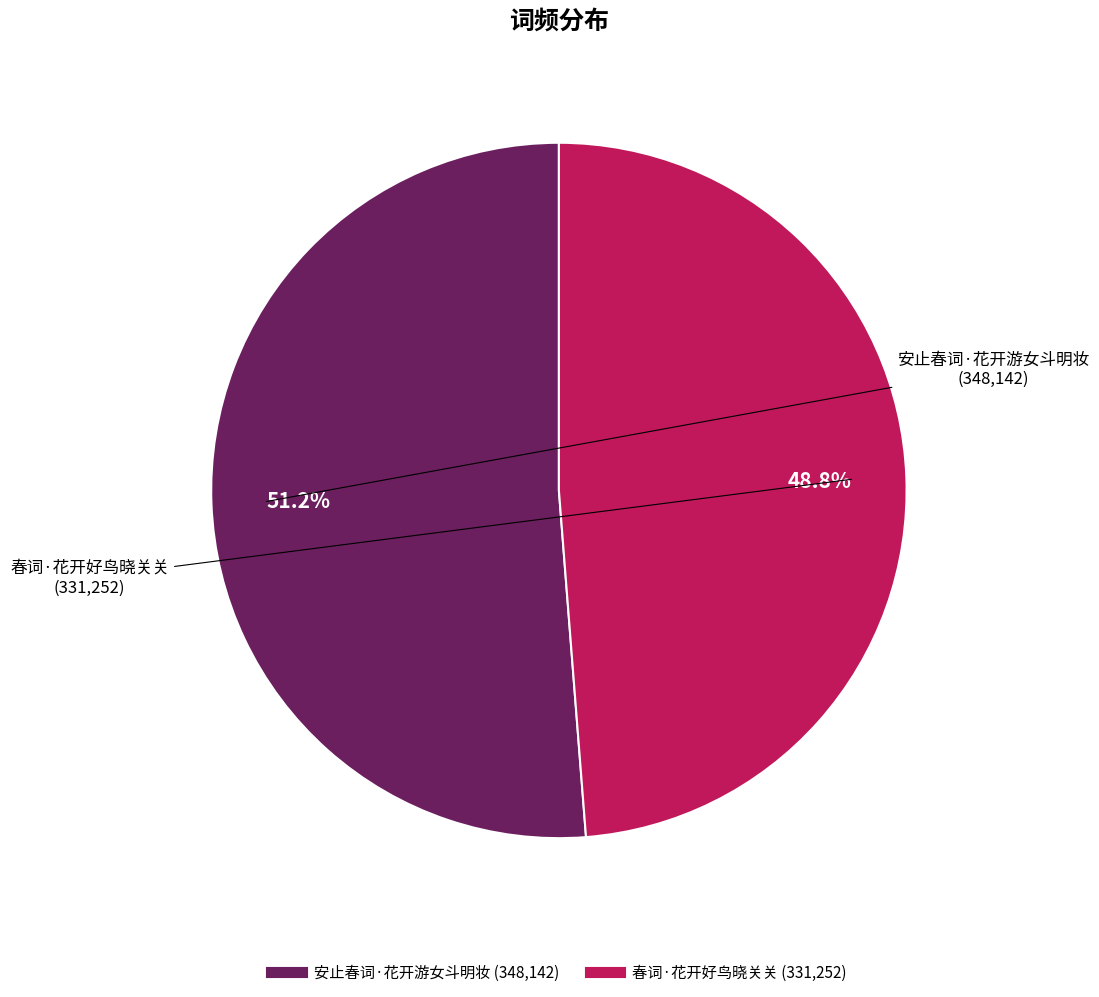

Is there any slice that represents more than half of the pie?

Yes